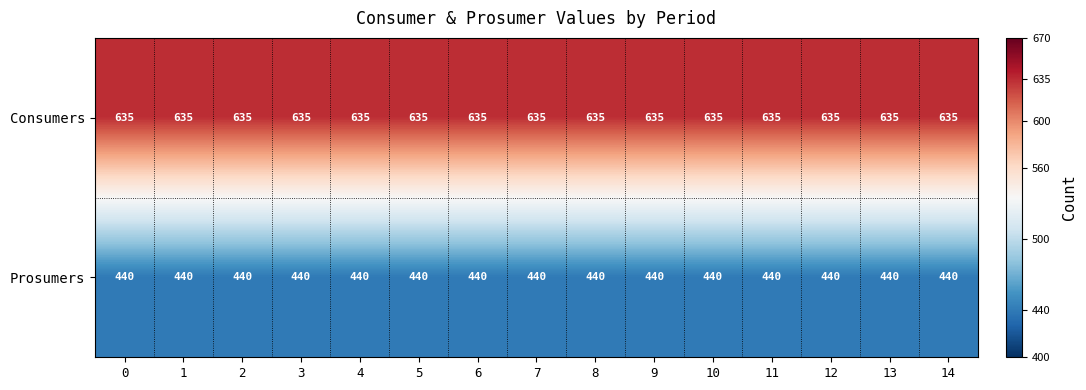

Which series has the largest total across all categories?

Consumers